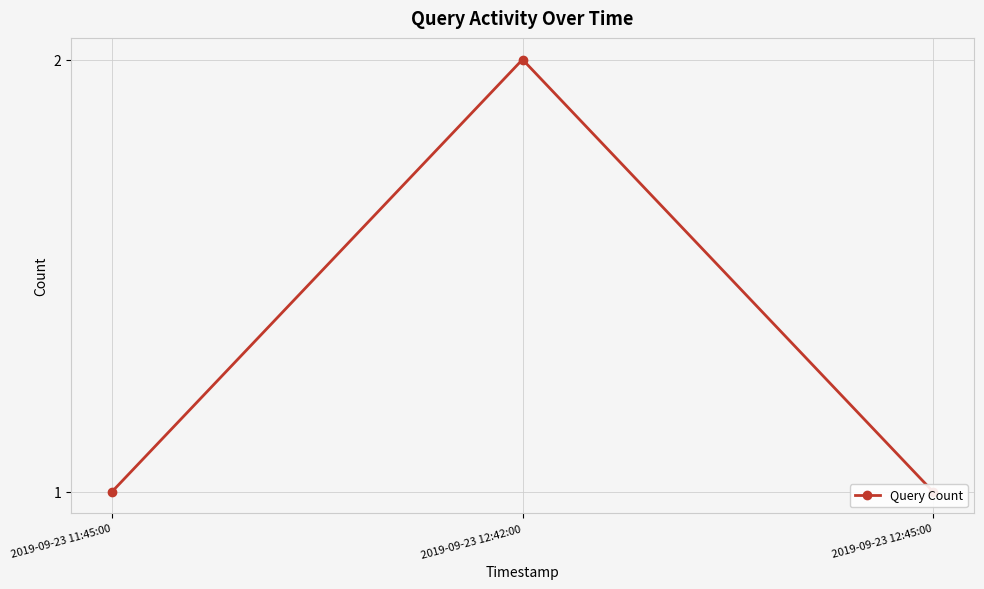

What position from the left is 2019-09-23 11:45:00?

1